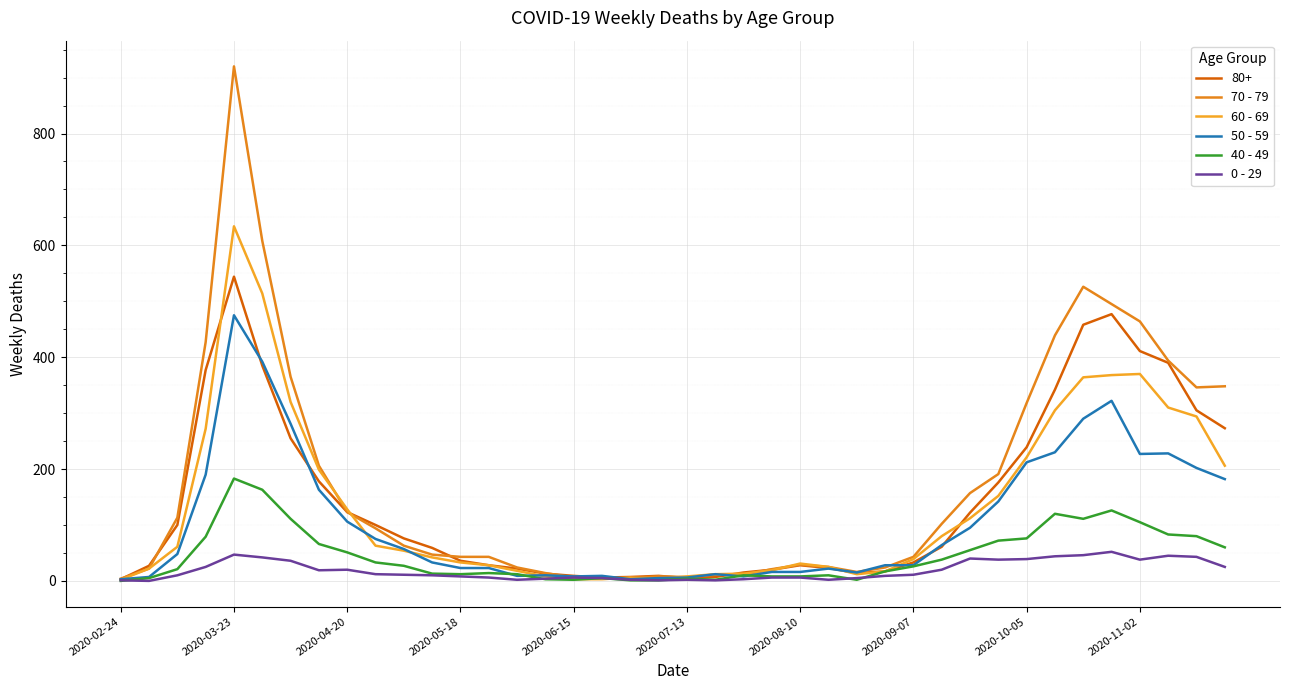

Which category has the lowest value in the 60 - 69 series?

2020-02-24